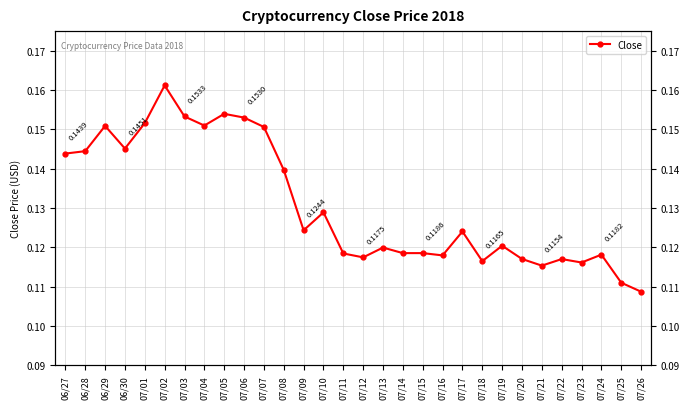

Which category has the lowest value across all series?

07/26